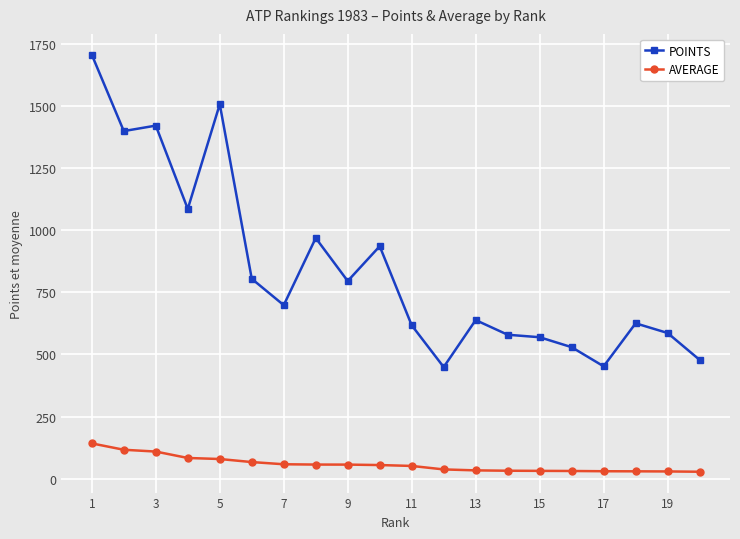

True or false: POINTS and AVERAGE cross at least once.

False